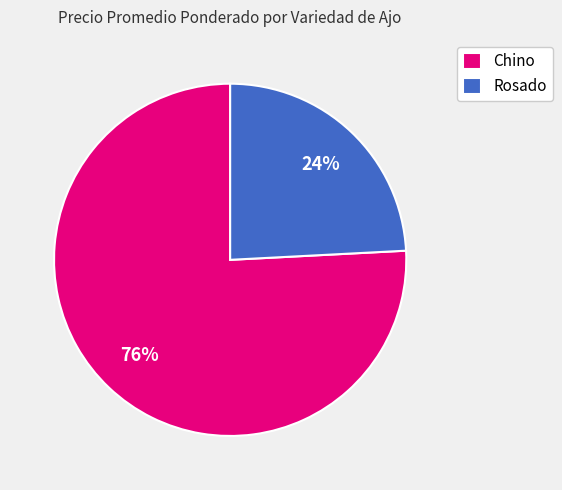

Is it true that Rosado is 24% of the pie?

True